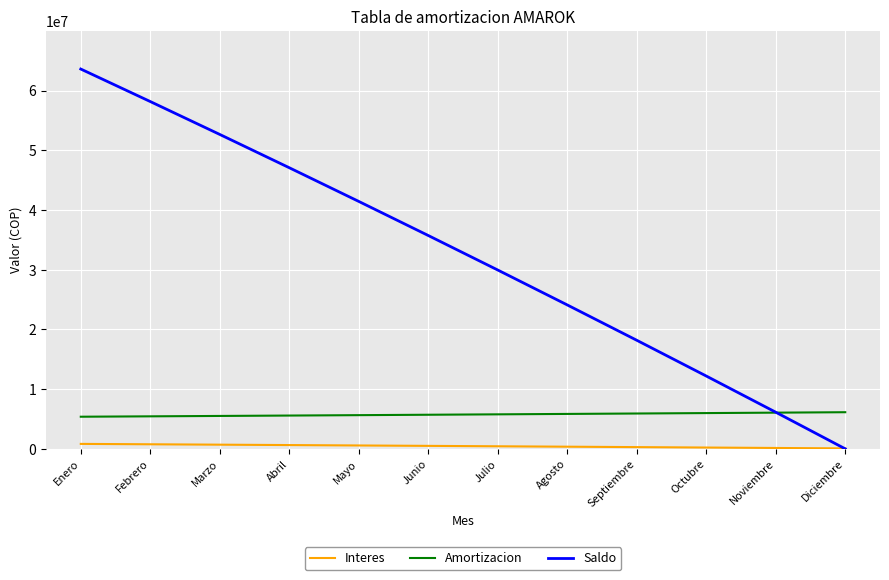

Between Octubre and Noviembre, which series saw the biggest shift?

Saldo